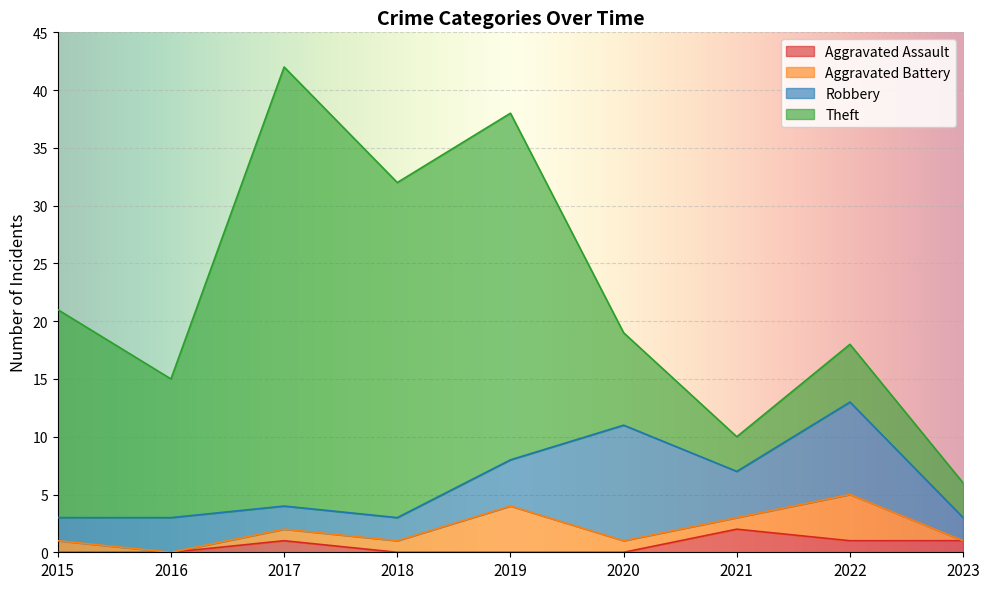

Between 2016 and 2018, which series saw the biggest shift?

Theft